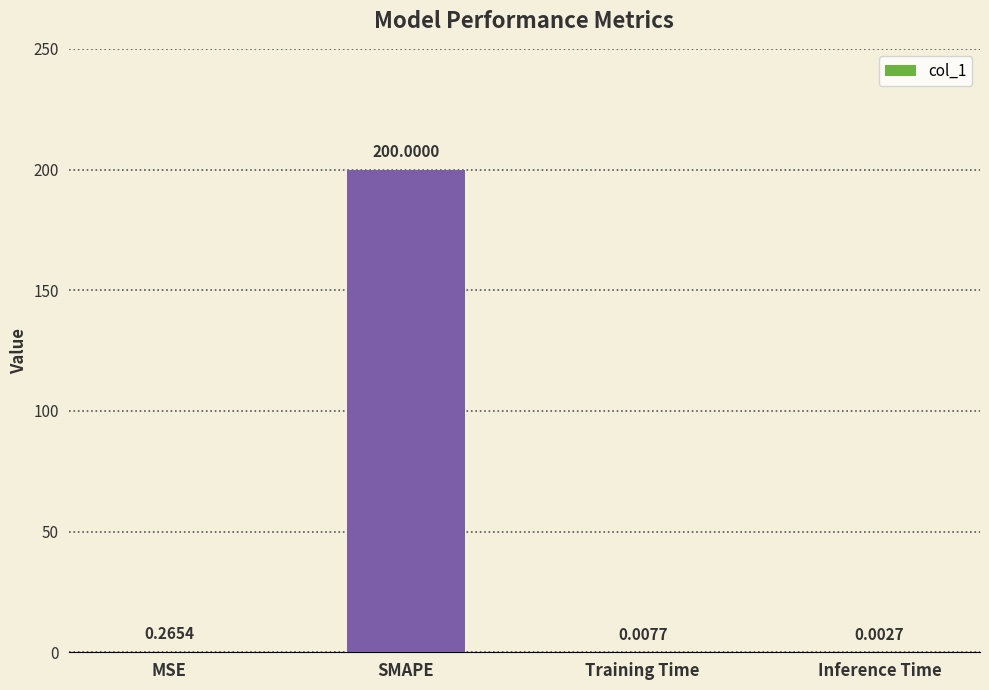

Which has a higher value, Training Time or SMAPE?

SMAPE